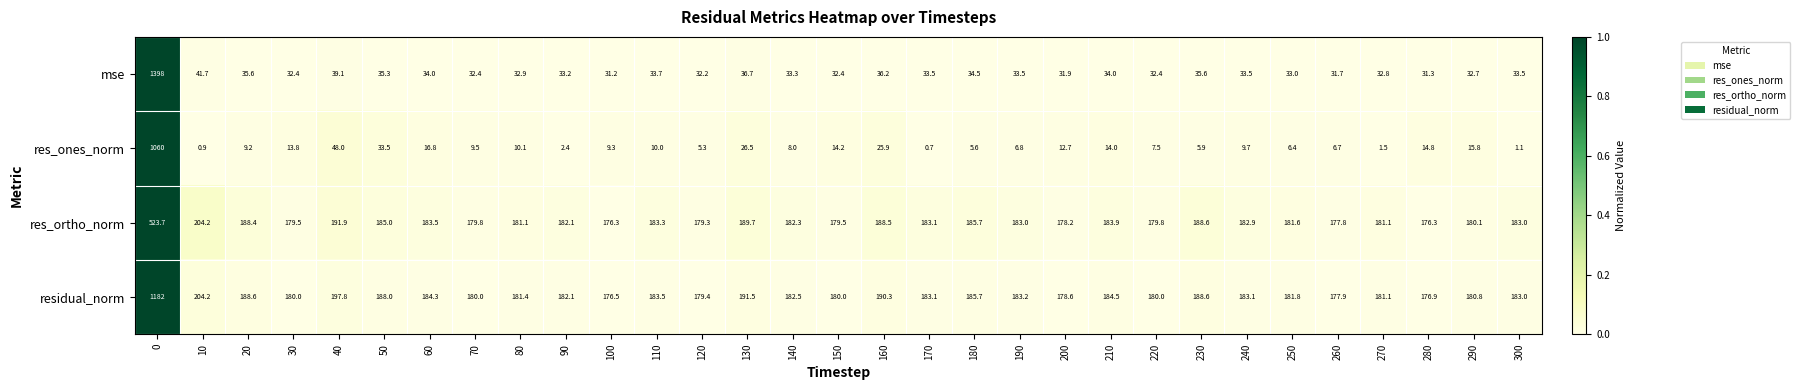

List the series in order of their peak value, highest first.

mse, residual_norm, res_ones_norm, res_ortho_norm